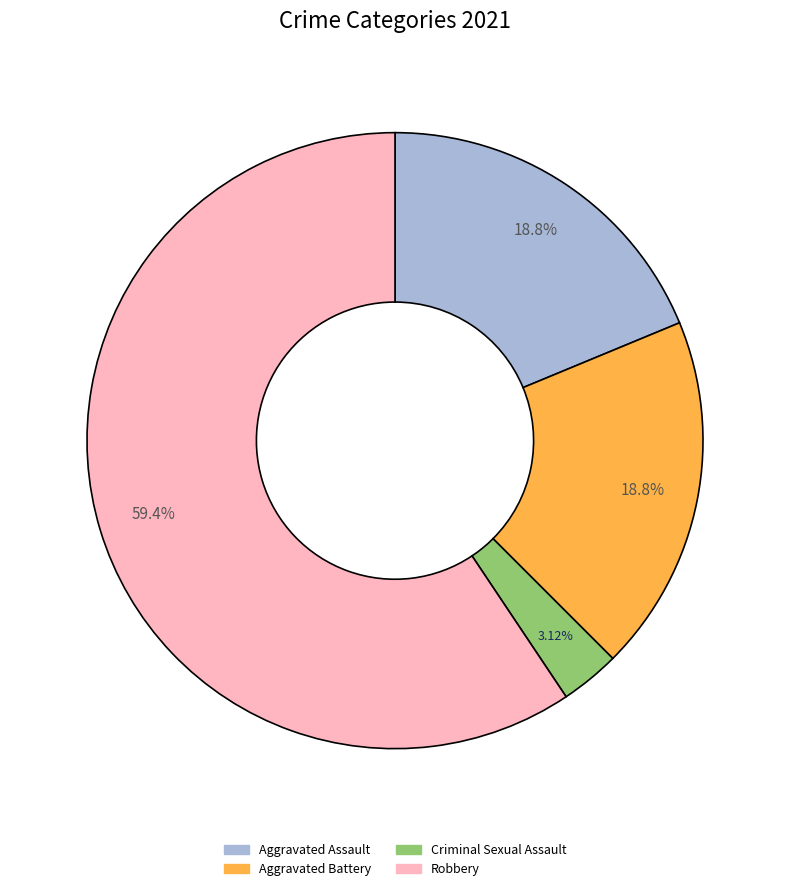

Is there any slice that represents more than half of the pie?

Yes